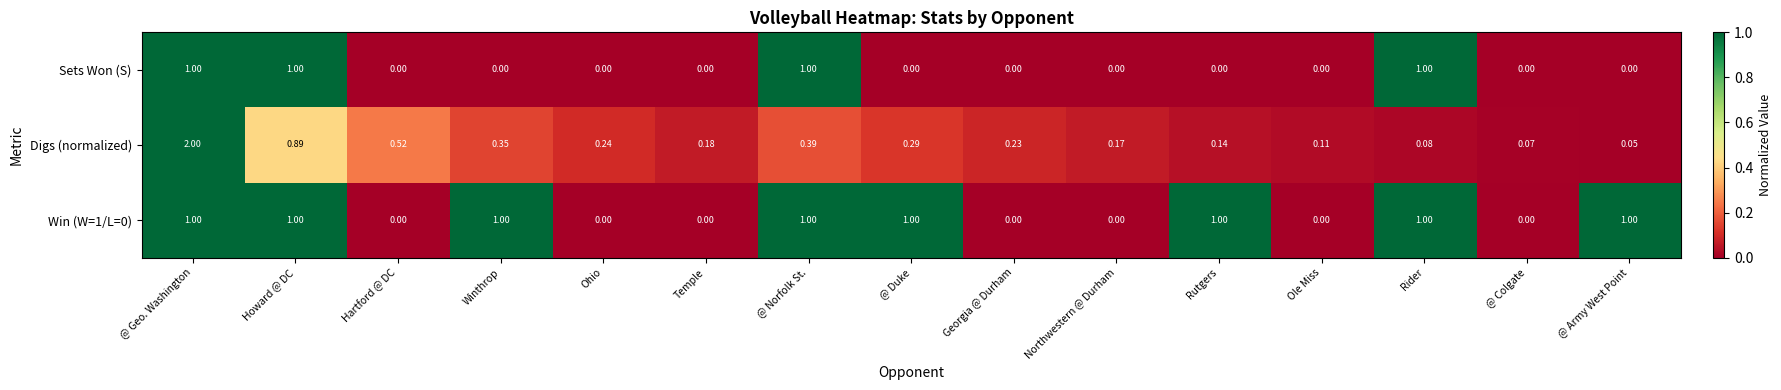

Count the number of data series in this chart.

3